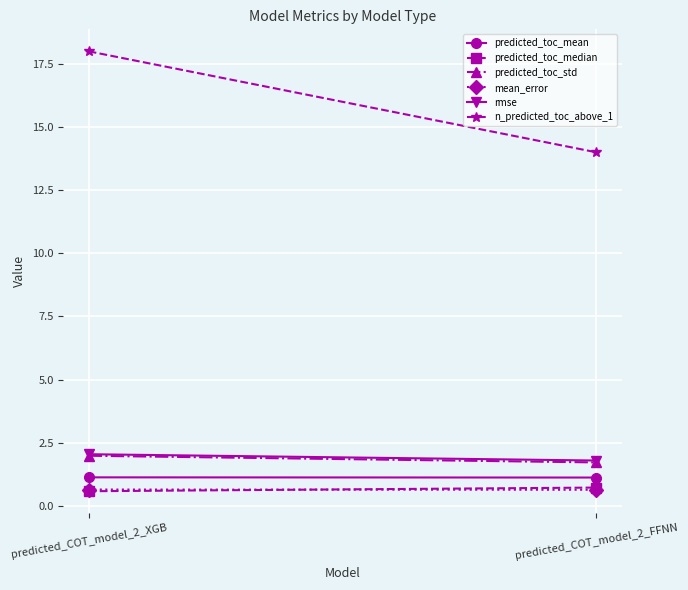

The rmse series shows 1.8 at predicted_COT_model_2_FFNN. True or false?

True